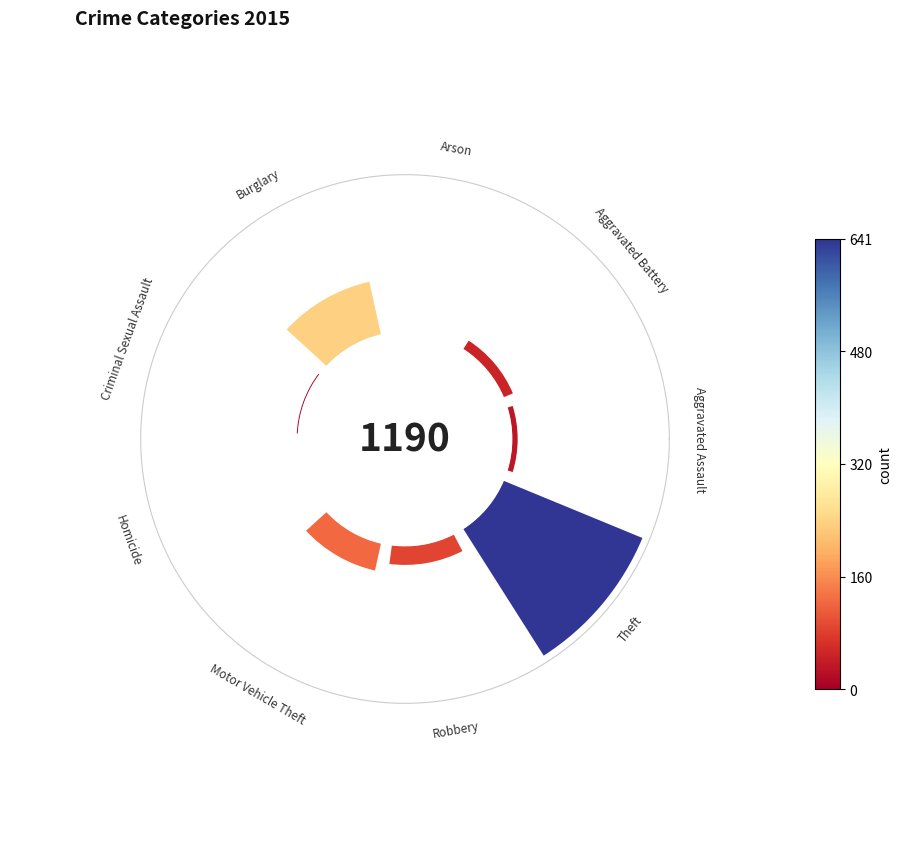

How many slices are in this pie chart?

9